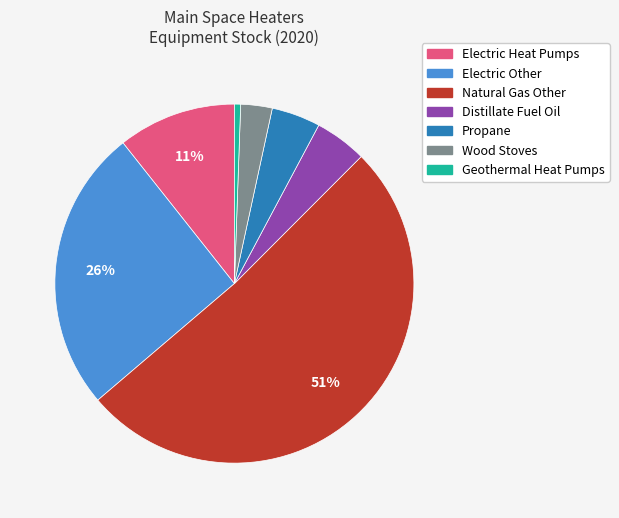

What percentage is the Electric Heat Pumps slice, to the nearest percent?

11%